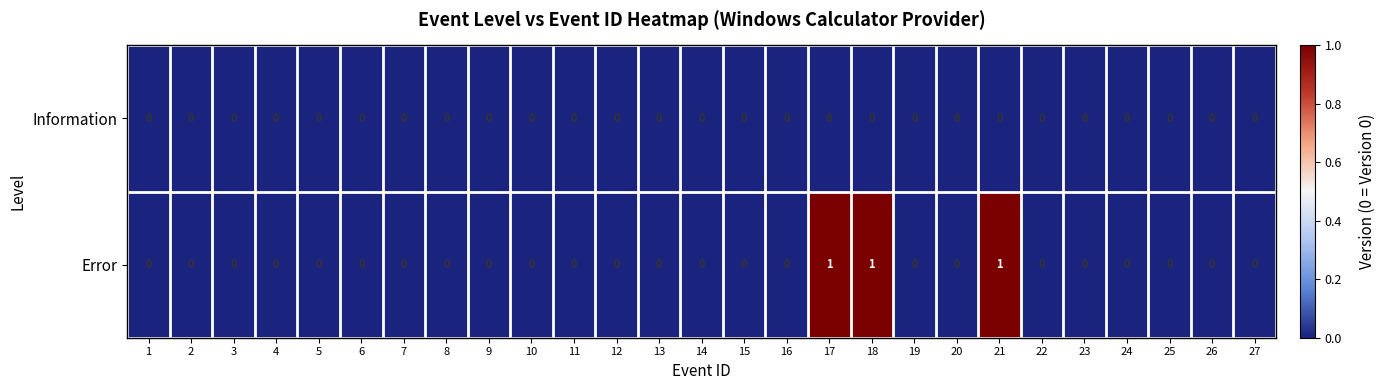

Which series has the largest total across all categories?

Error